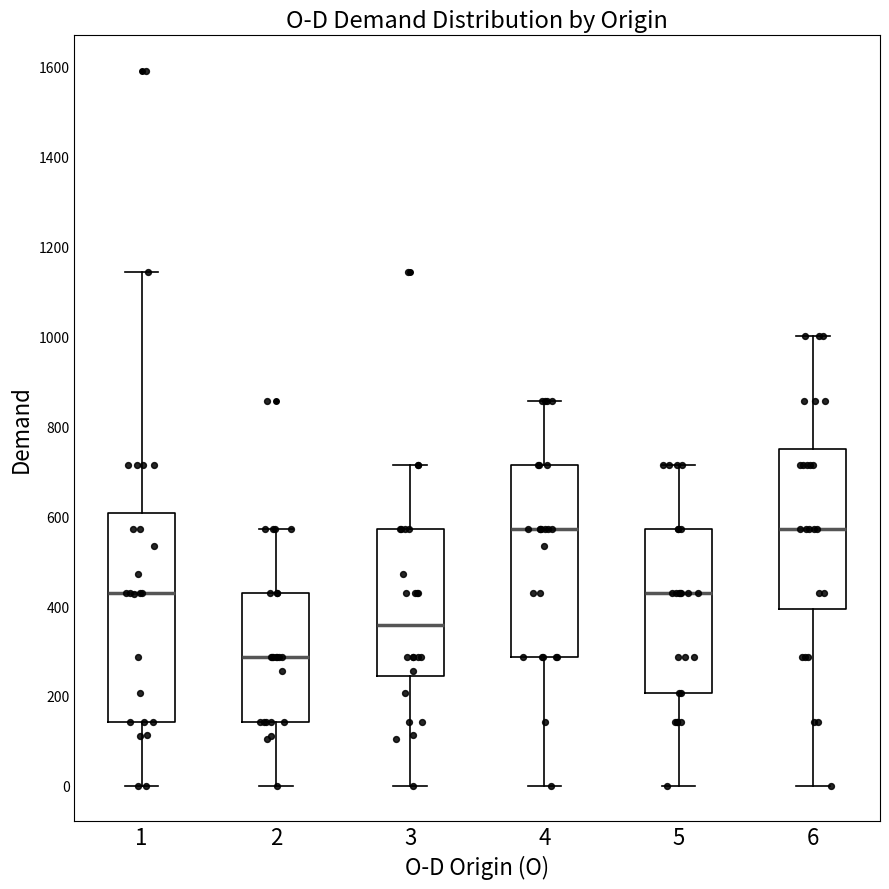

Which box is the tallest, from its lower edge to its upper edge?

1